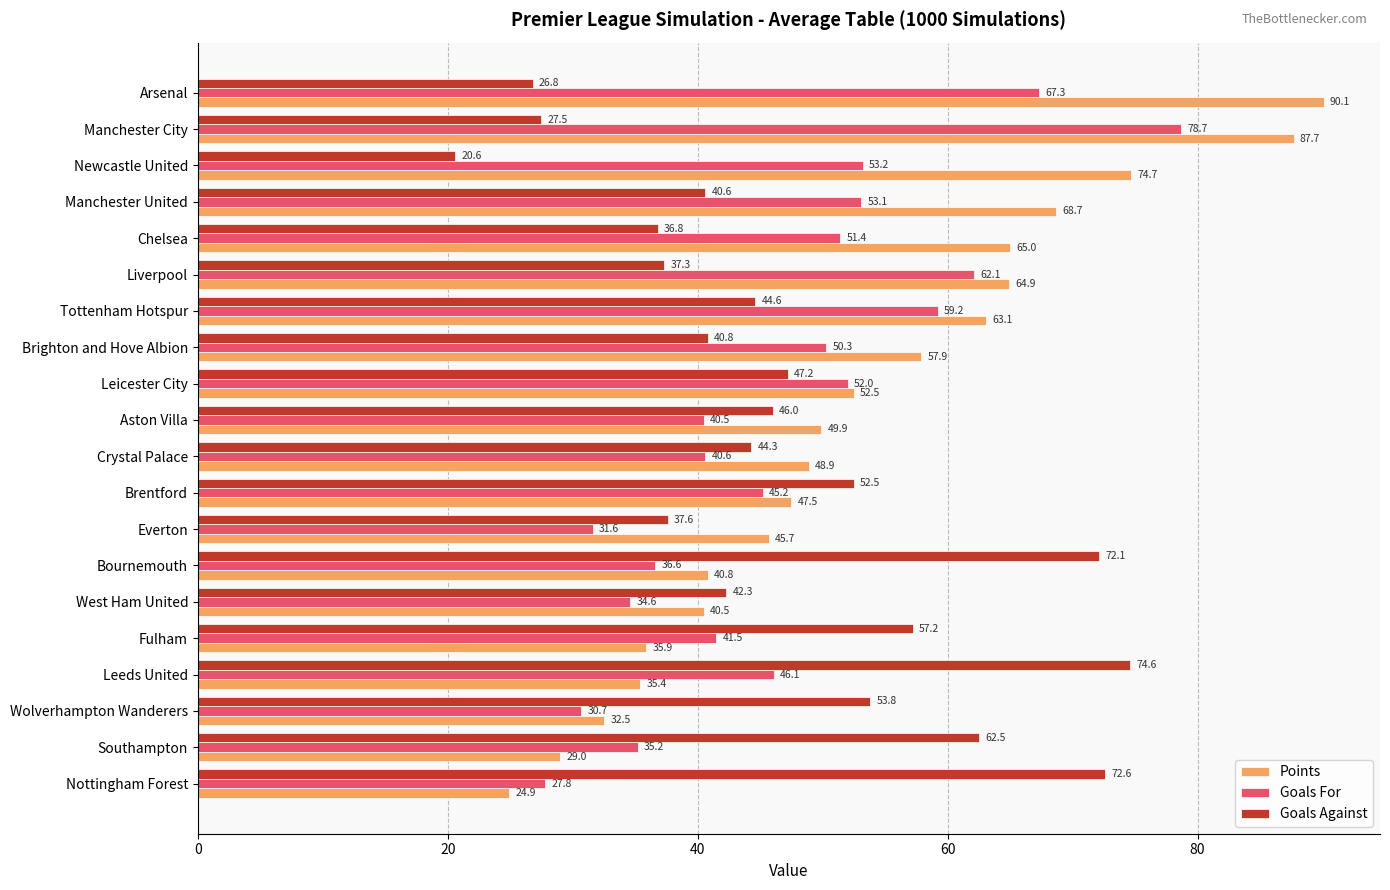

At which label is Goals Against closest to 47?

Leicester City